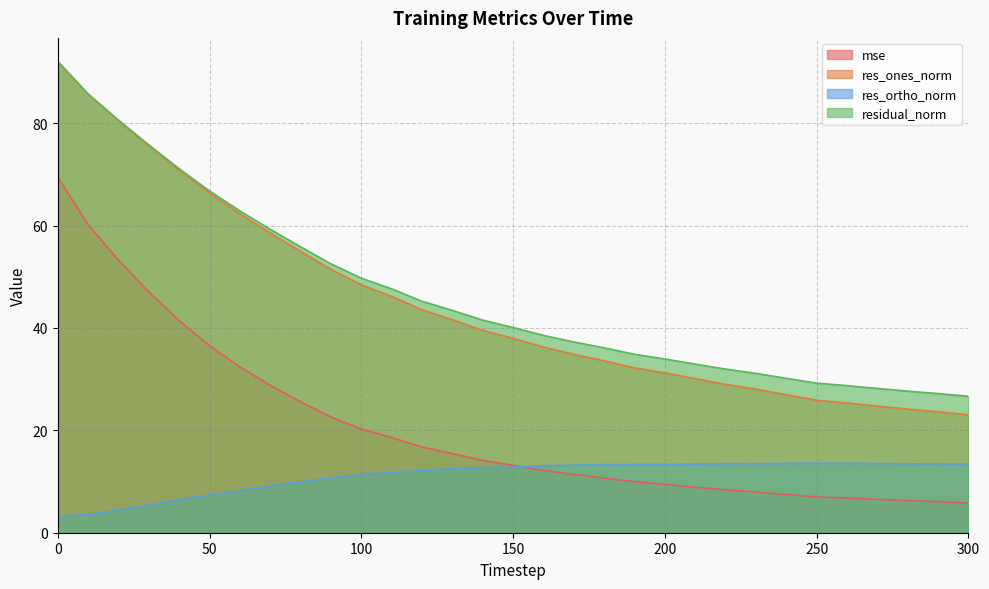

List the series in order of their peak value, highest first.

residual_norm, res_ones_norm, mse, res_ortho_norm